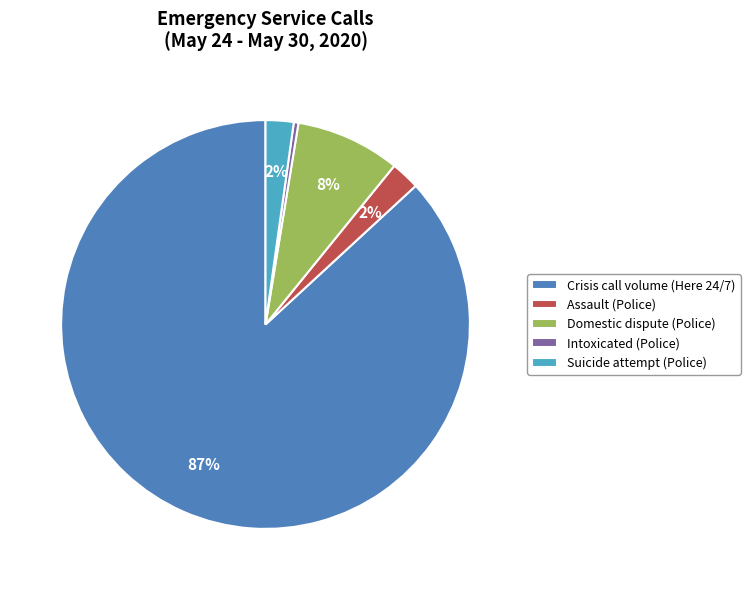

True or false: Crisis call volume (Here 24/7) accounts for 81% of the total.

False